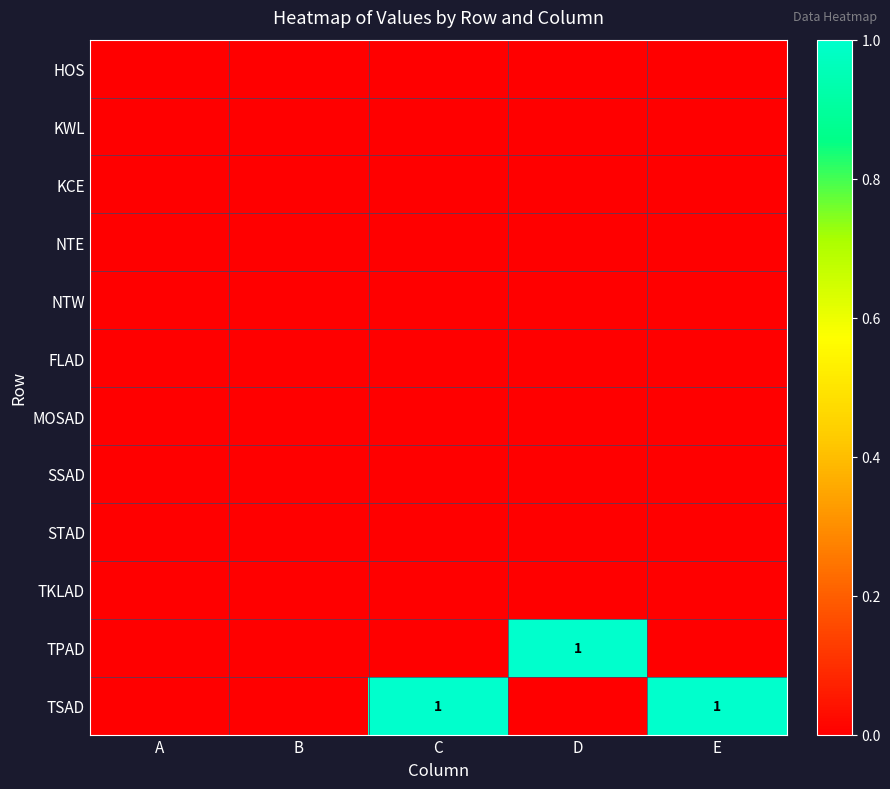

Rank the series at D from highest to lowest value.

TPAD, HOS, KWL, KCE, NTE, NTW, FLAD, MOSAD, SSAD, STAD, TKLAD, TSAD